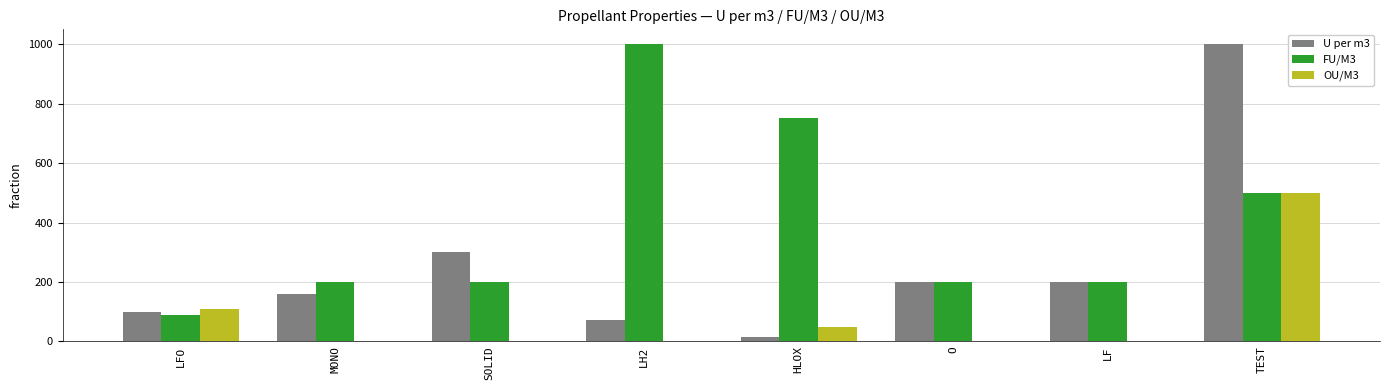

What is the sum of the FU/M3 values at TEST and HLOX?

1250.0